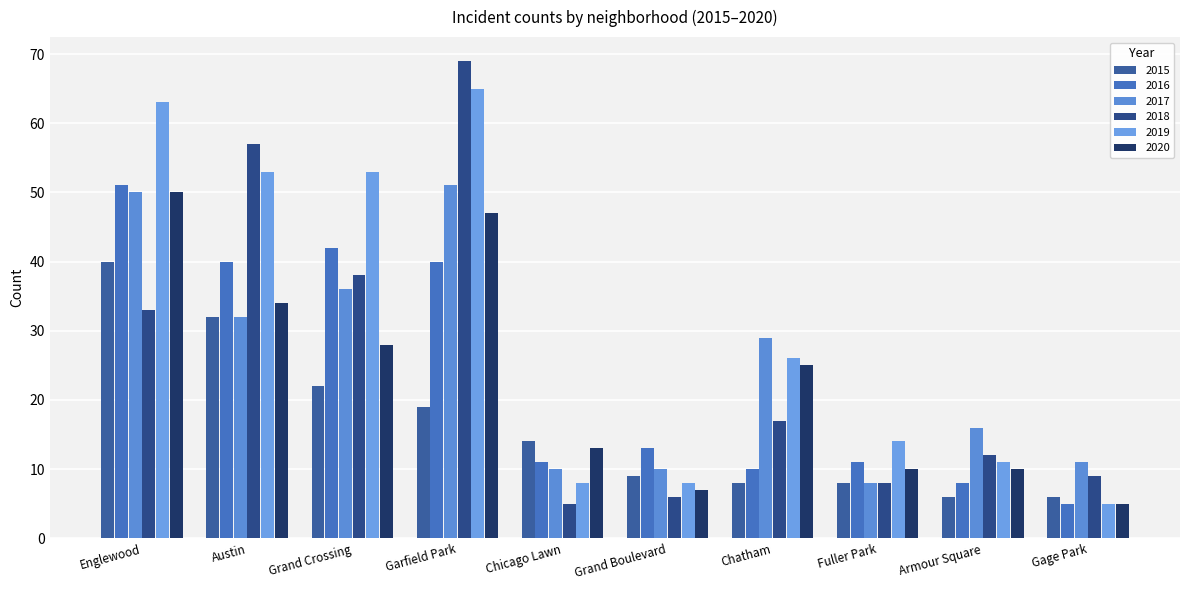

At which label does 2020 first exceed 25?

Englewood